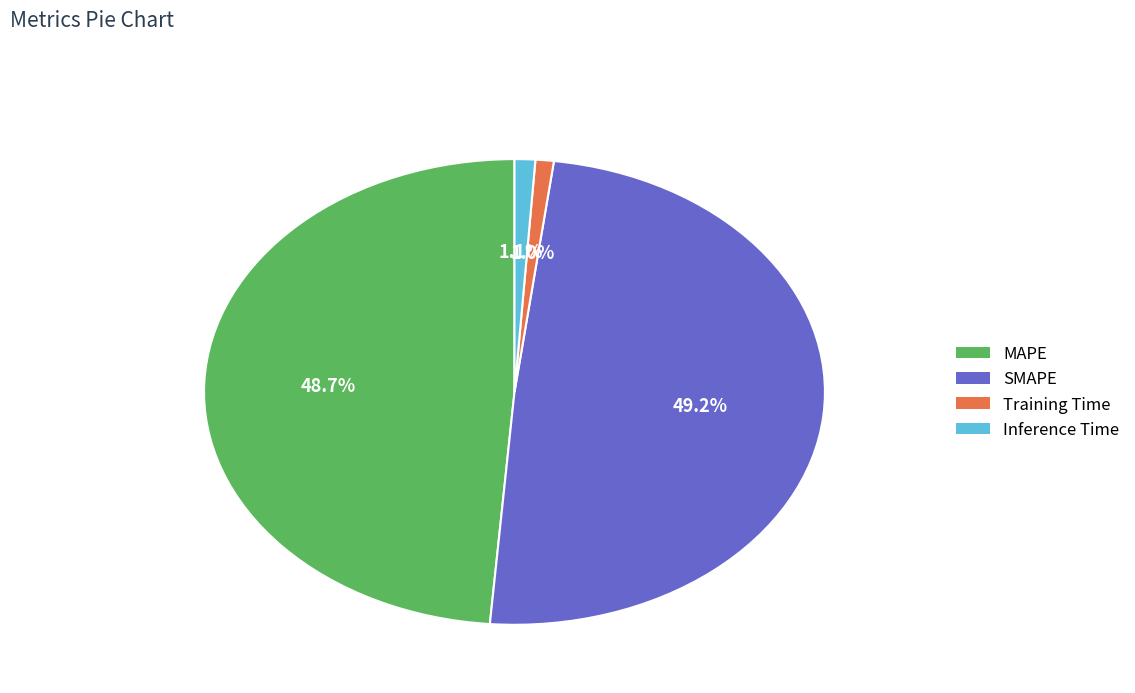

What percentage do SMAPE and Inference Time together represent?

50.3%